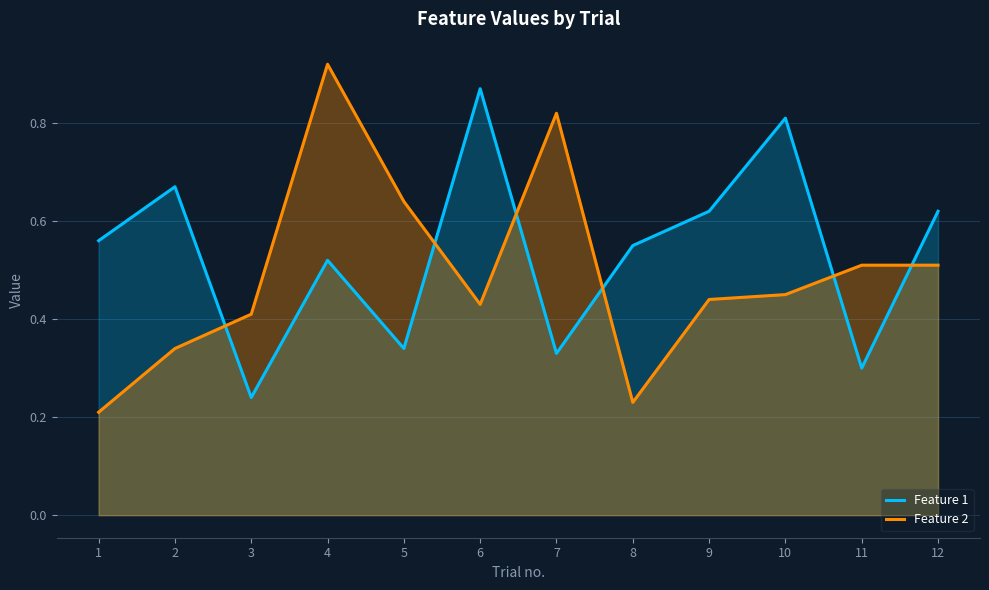

Which series has the largest range (max minus min)?

Feature 2